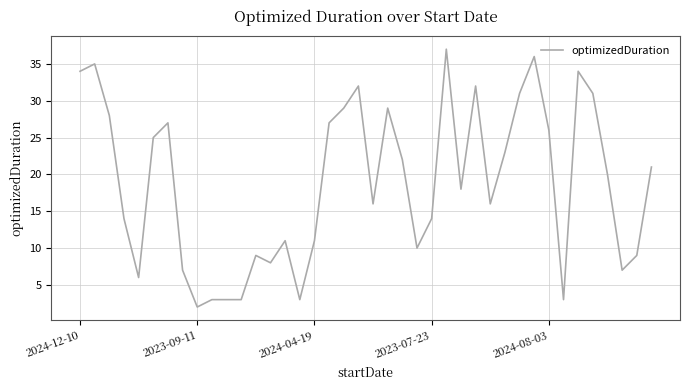

Which label corresponds to the smallest value in the chart?

2023-09-11